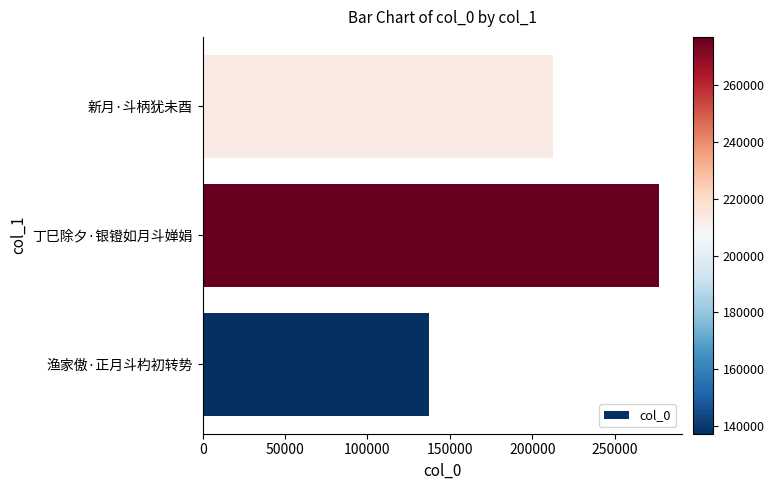

List the labels in order of value, largest first.

丁巳除夕·银镫如月斗婵娟, 新月·斗柄犹未酉, 渔家傲·正月斗杓初转势